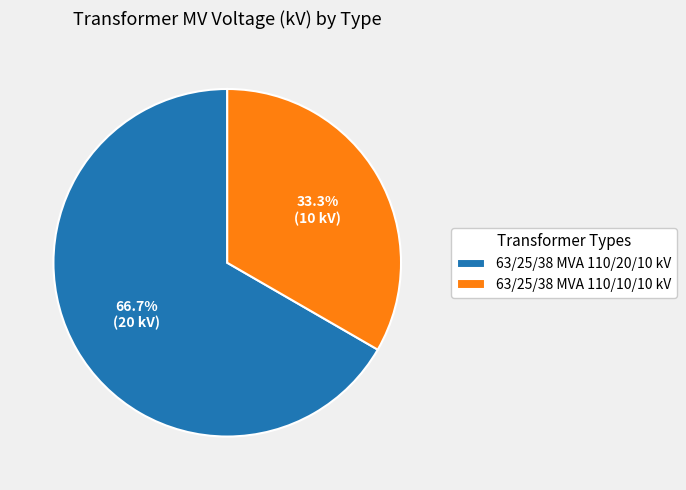

Which category has the biggest portion of the pie?

63/25/38 MVA 110/20/10 kV